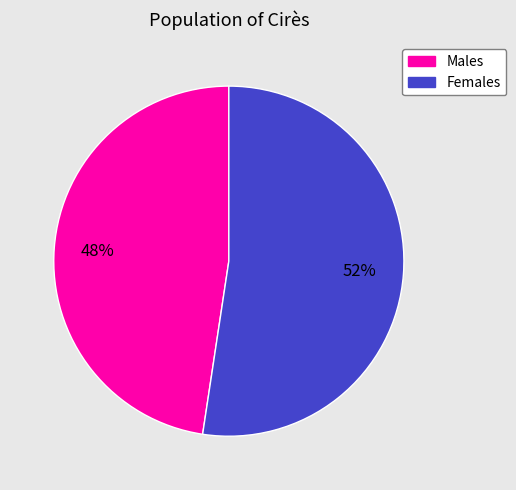

Does any single category account for the majority?

Yes